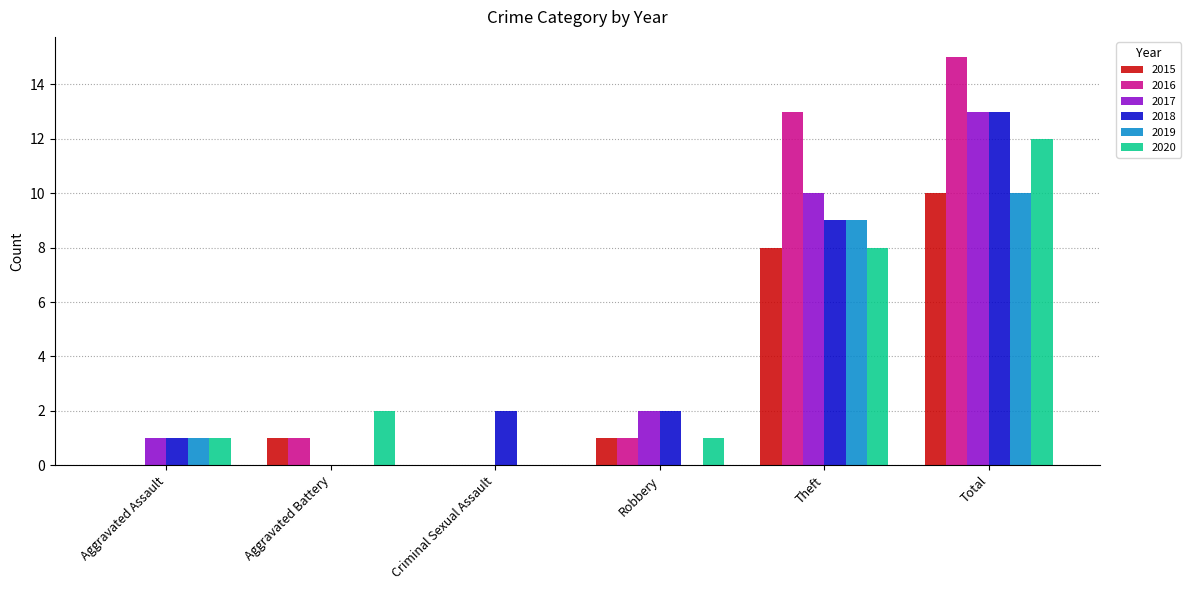

Which series has the largest range (max minus min)?

2016